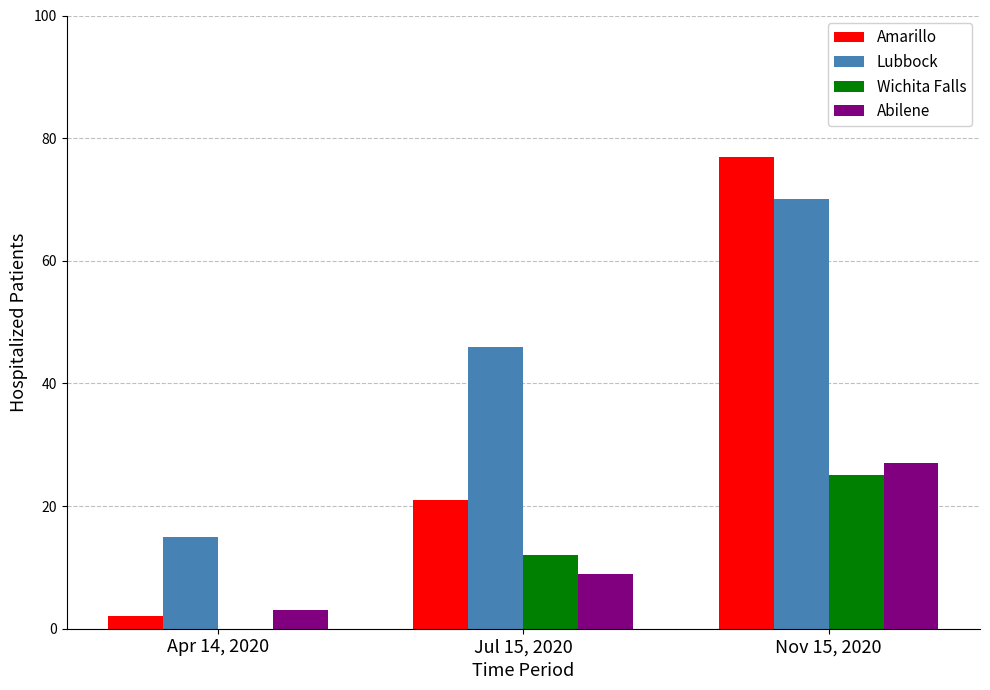

Which series has the largest total across all categories?

Lubbock